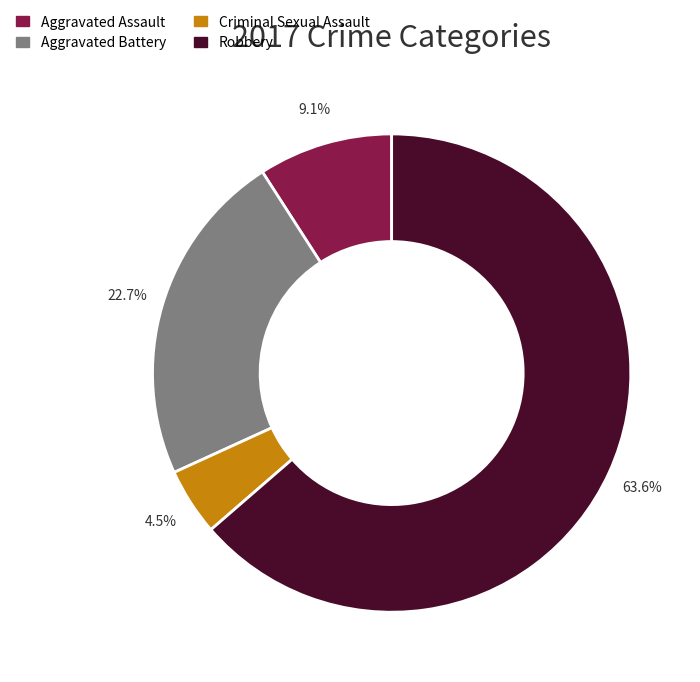

To the nearest percent, what portion does Aggravated Assault represent?

9%